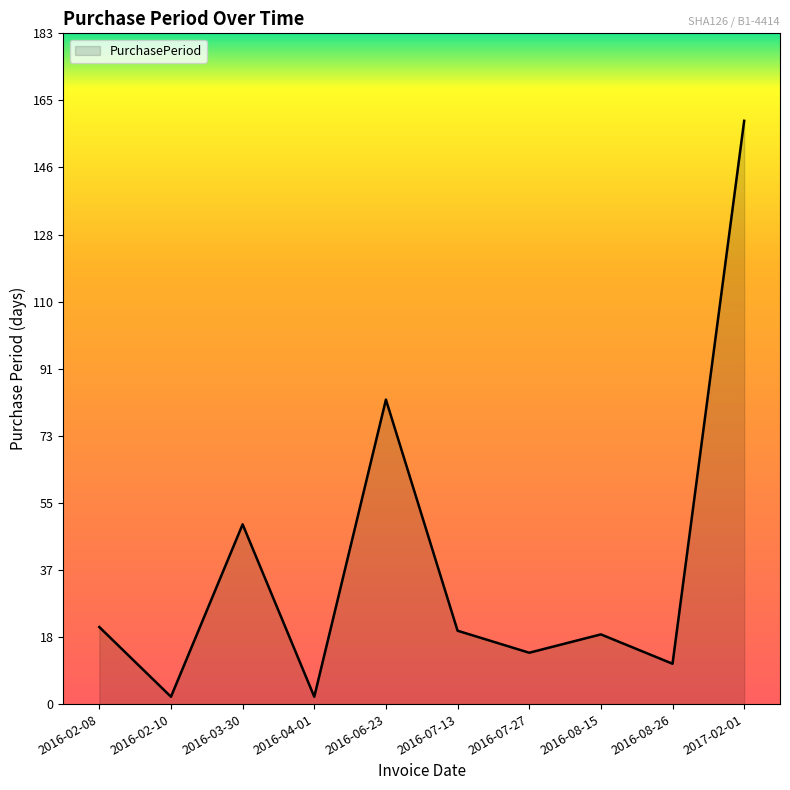

The value at 2016-04-01 is 2. True or false?

True